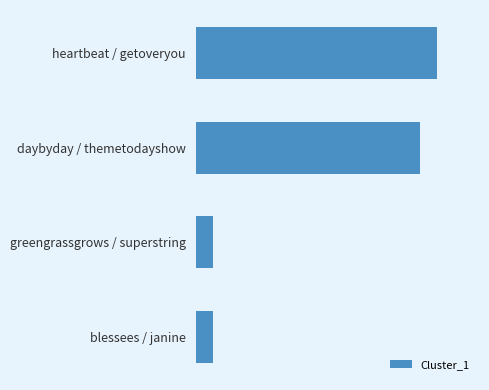

Are the bars horizontal?

Yes